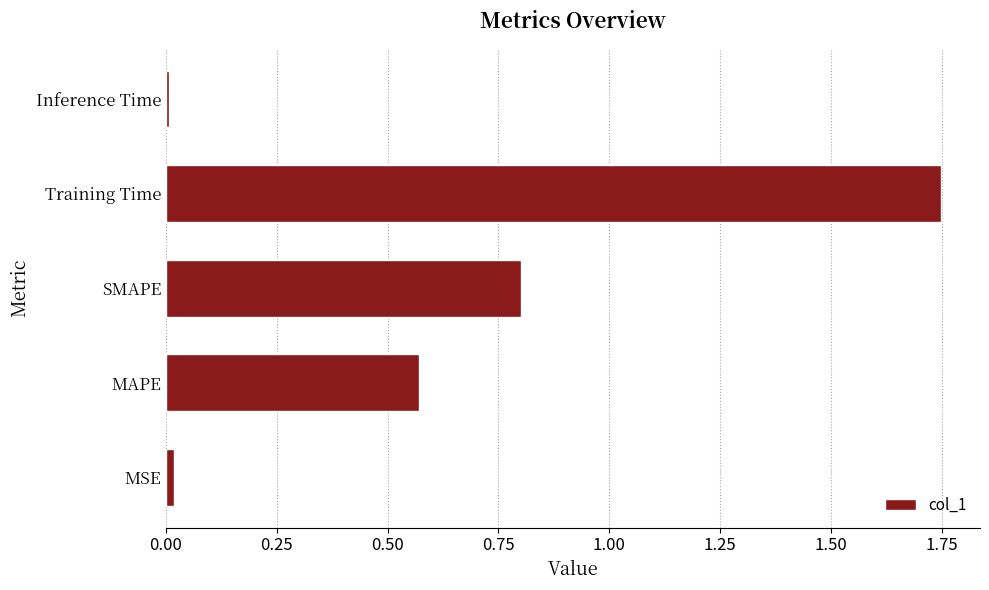

Which label corresponds to the largest value in the chart?

Training Time